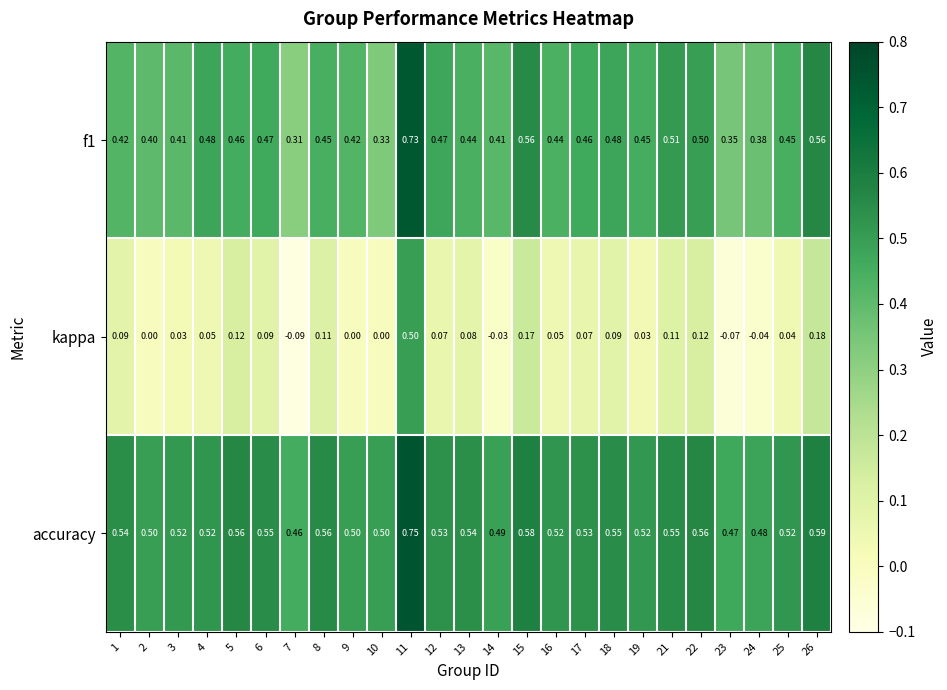

Which series has the largest total across all categories?

accuracy